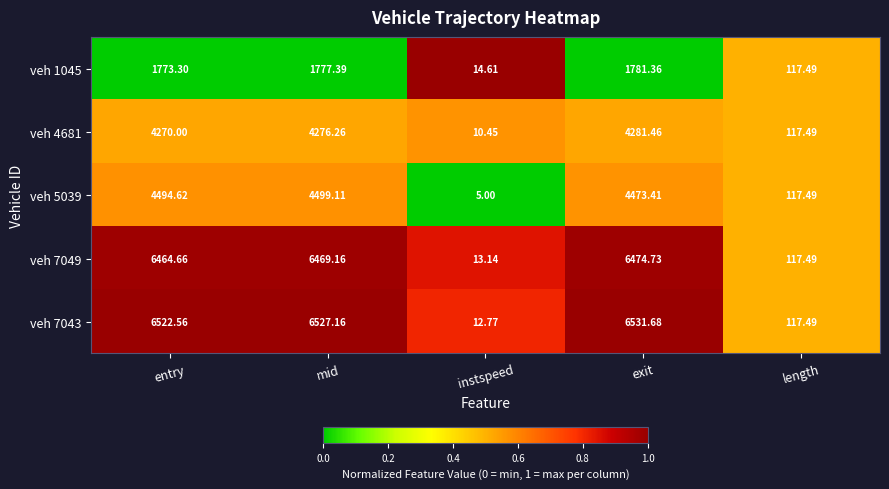

Which category has the lowest value across all series?

instspeed